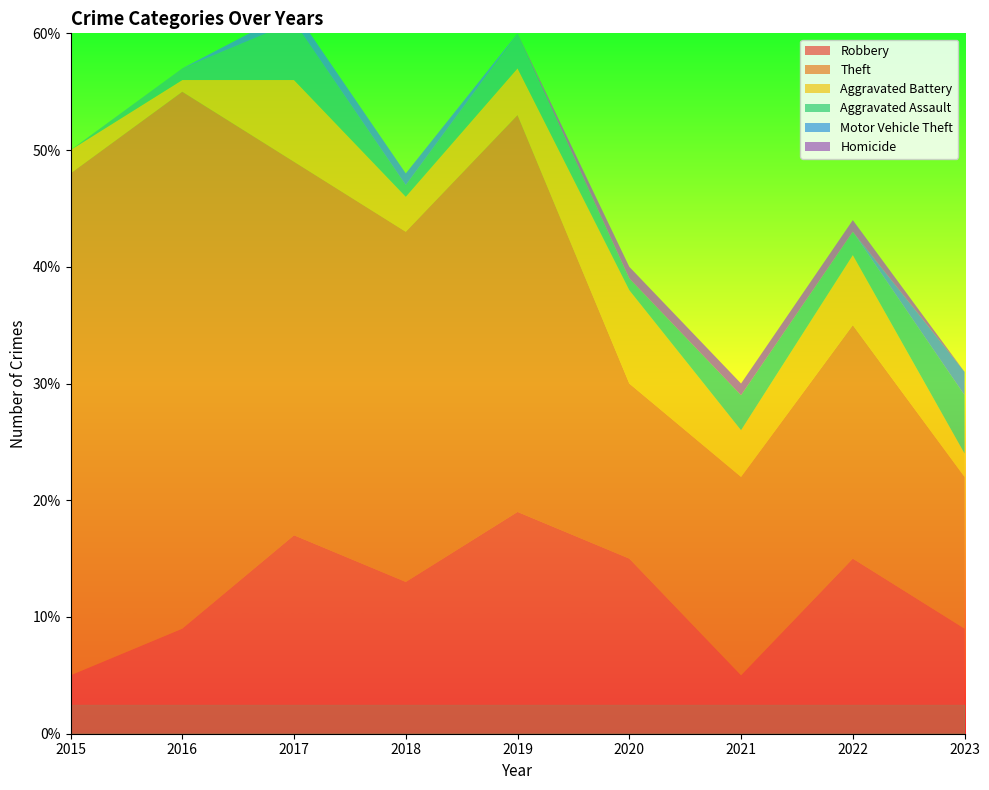

Reading left to right, transcribe all the data shown in this chart.

Robbery: 2015=5	2016=9	2017=17	2018=13	2019=19	2020=15	2021=5	2022=15	2023=9
Theft: 2015=43	2016=46	2017=32	2018=30	2019=34	2020=15	2021=17	2022=20	2023=13
Aggravated Battery: 2015=2	2016=1	2017=7	2018=3	2019=4	2020=8	2021=4	2022=6	2023=2
Aggravated Assault: 2015=0	2016=1	2017=5	2018=1	2019=3	2020=1	2021=3	2022=2	2023=5
Motor Vehicle Theft: 2015=0	2016=0	2017=1	2018=1	2019=0	2020=0	2021=0	2022=0	2023=2
Homicide: 2015=0	2016=0	2017=0	2018=0	2019=0	2020=1	2021=1	2022=1	2023=0